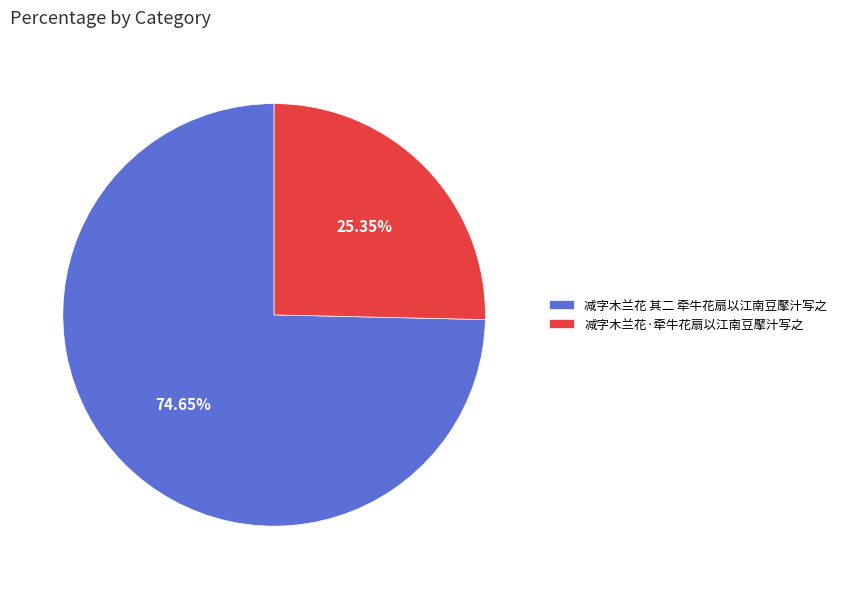

True or false: 减字木兰花 其二 牵牛花扇以江南豆擪汁写之 accounts for 75% of the total.

True